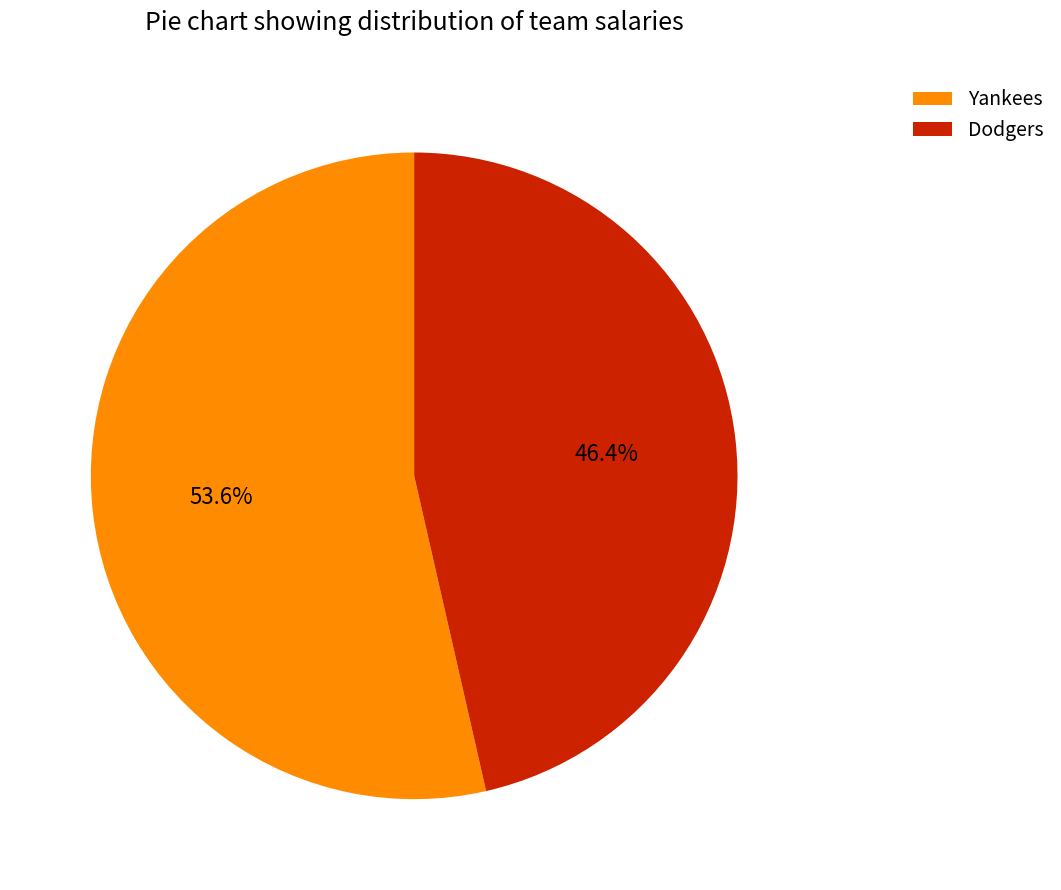

To the nearest percent, what is the average slice percentage?

50%